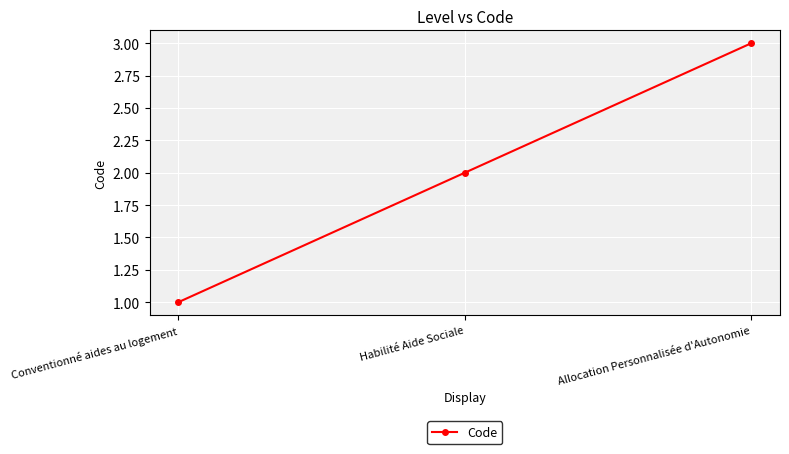

How many values are below 2?

1